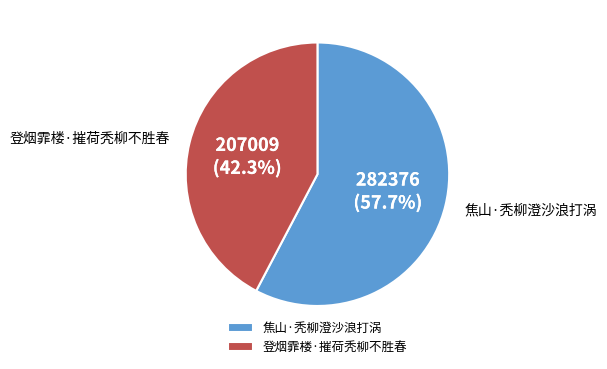

Approximately how many times larger is the value at 焦山·秃柳澄沙浪打涡 compared to 登烟霏楼·摧荷秃柳不胜春?

1.4